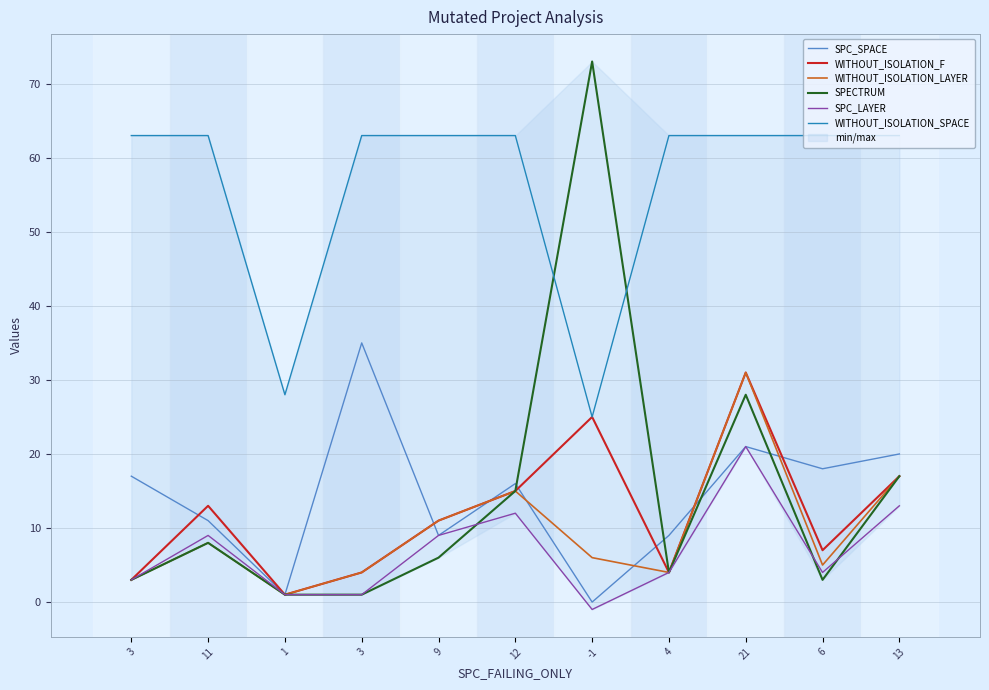

Where do SPECTRUM and WITHOUT_ISOLATION_SPACE first cross each other?

12 and -1